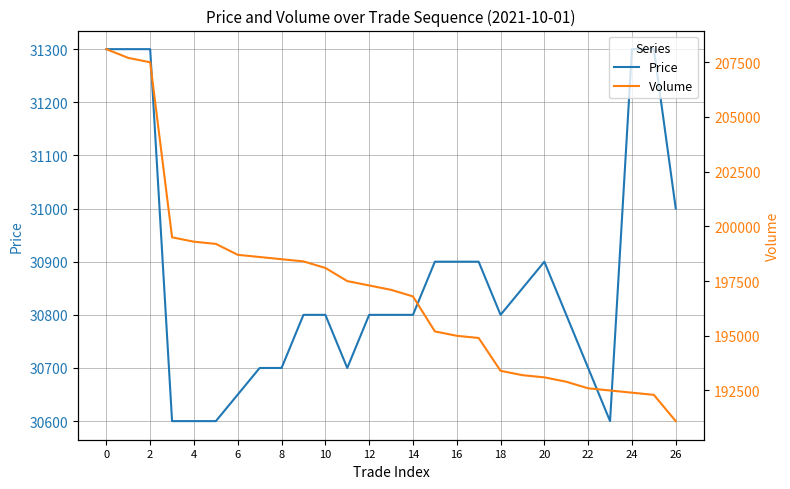

Is it true that Volume equals 192300 at 25?

True